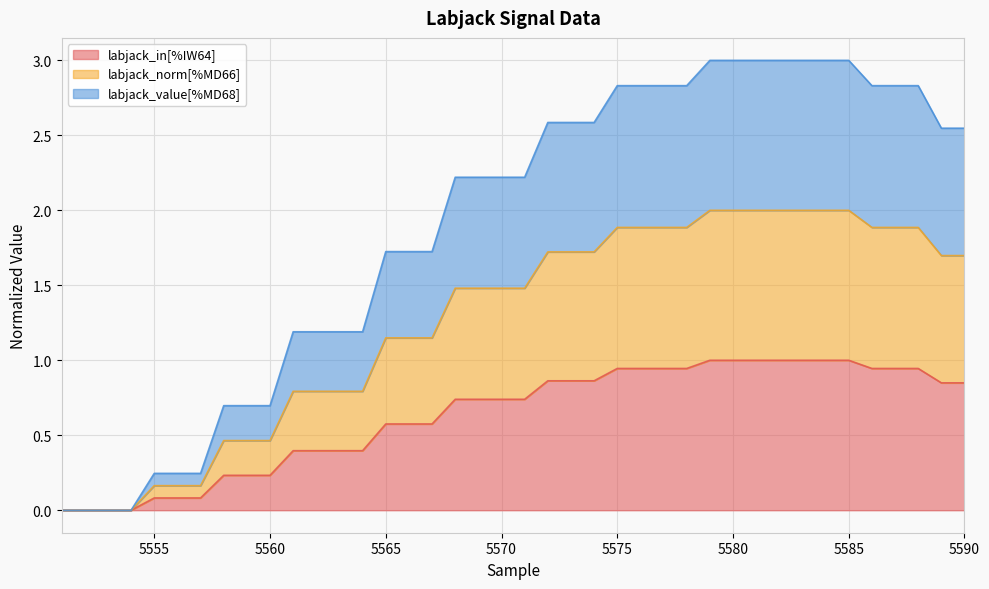

True or false: labjack_in[%IW64] and labjack_value[%MD68] cross at least once.

False